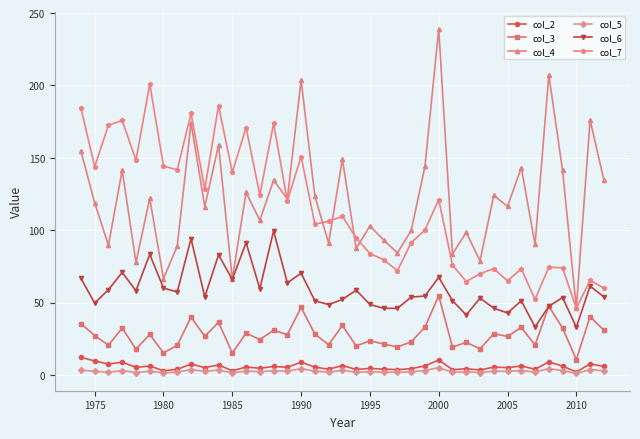

Which series has the widest spread of values?

col_4